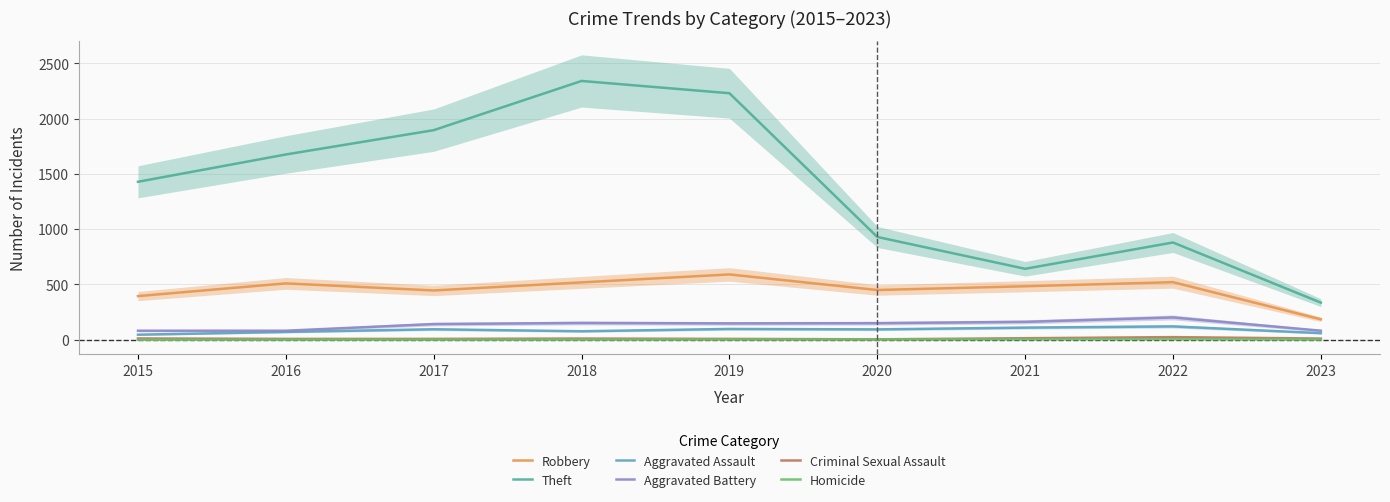

Which series has the largest range (max minus min)?

Theft